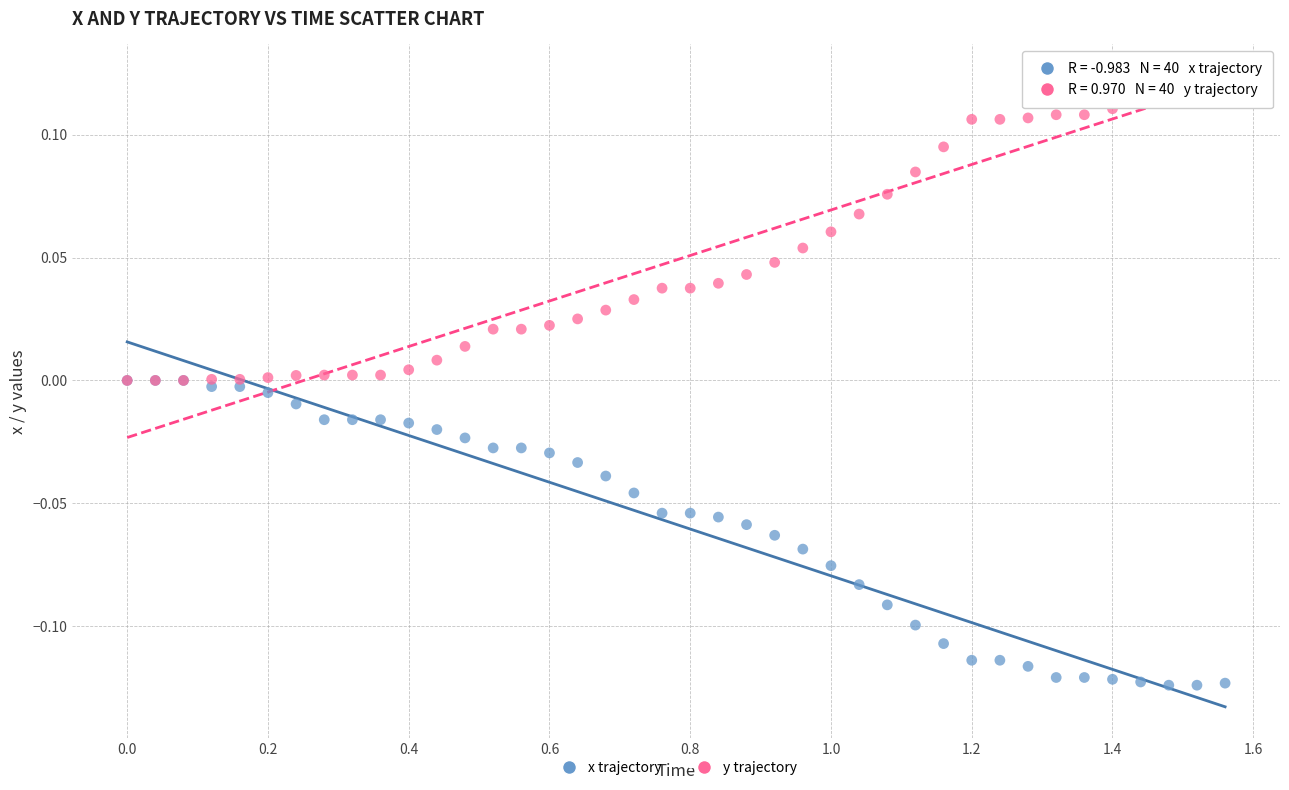

What are all the series names shown in the legend?

x trajectory, y trajectory